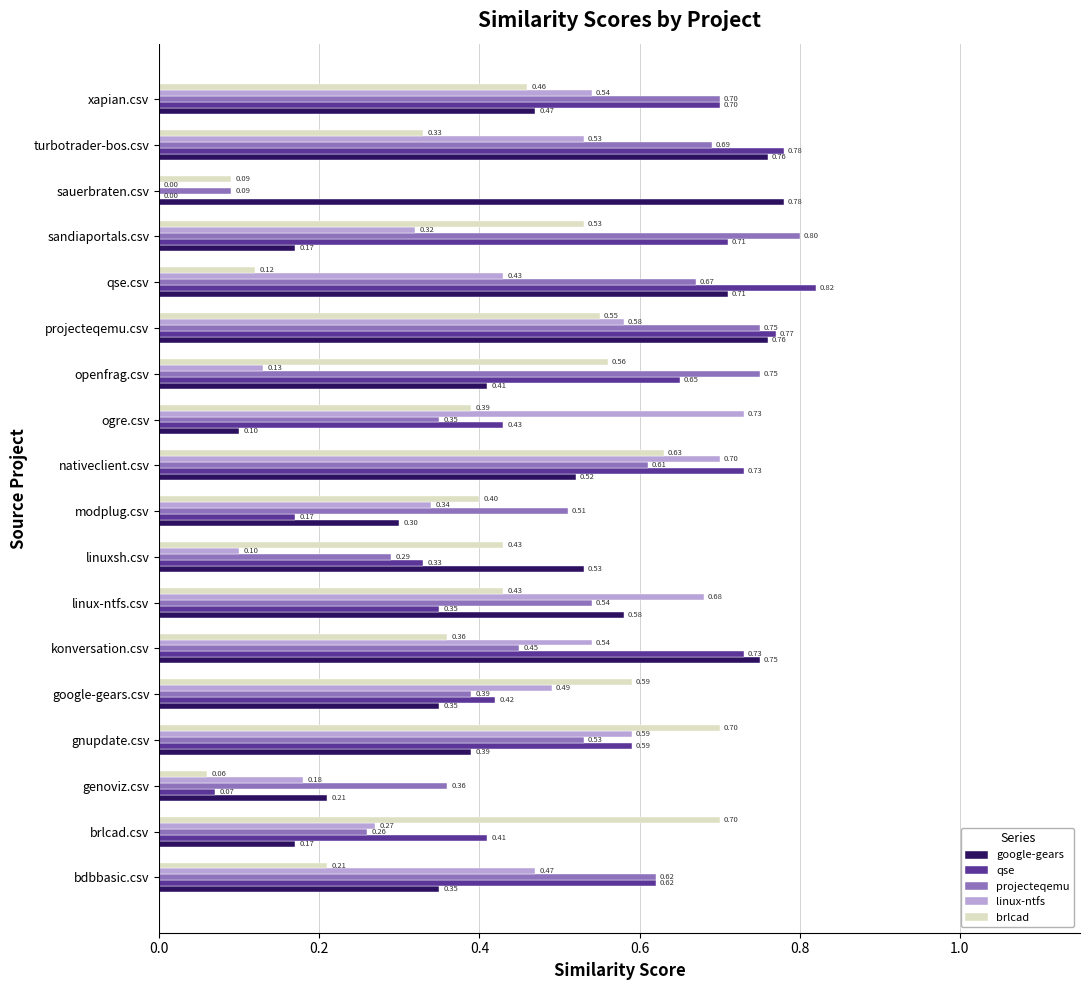

Which series has the widest spread of values?

qse